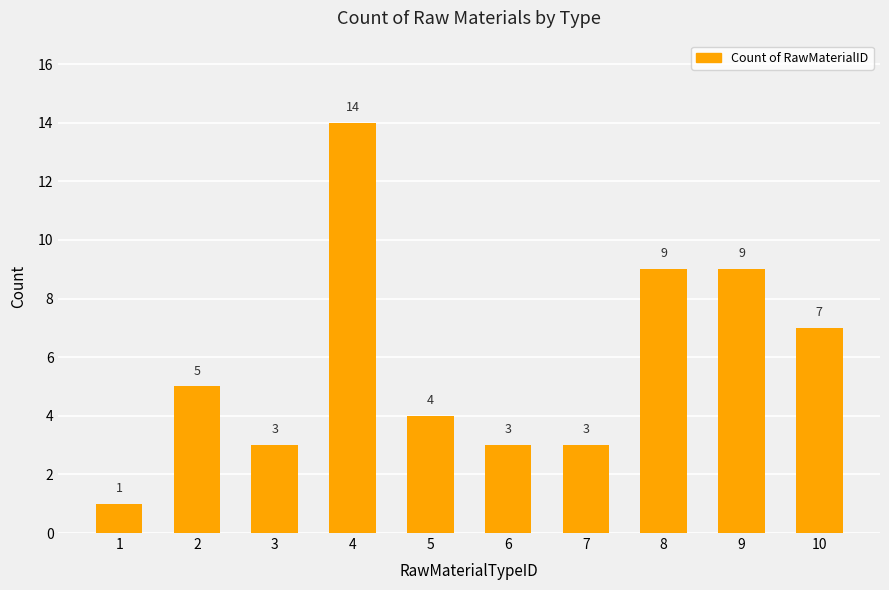

Reading left to right, what are all the values shown in this chart?

1=1	2=5	3=3	4=14	5=4	6=3	7=3	8=9	9=9	10=7